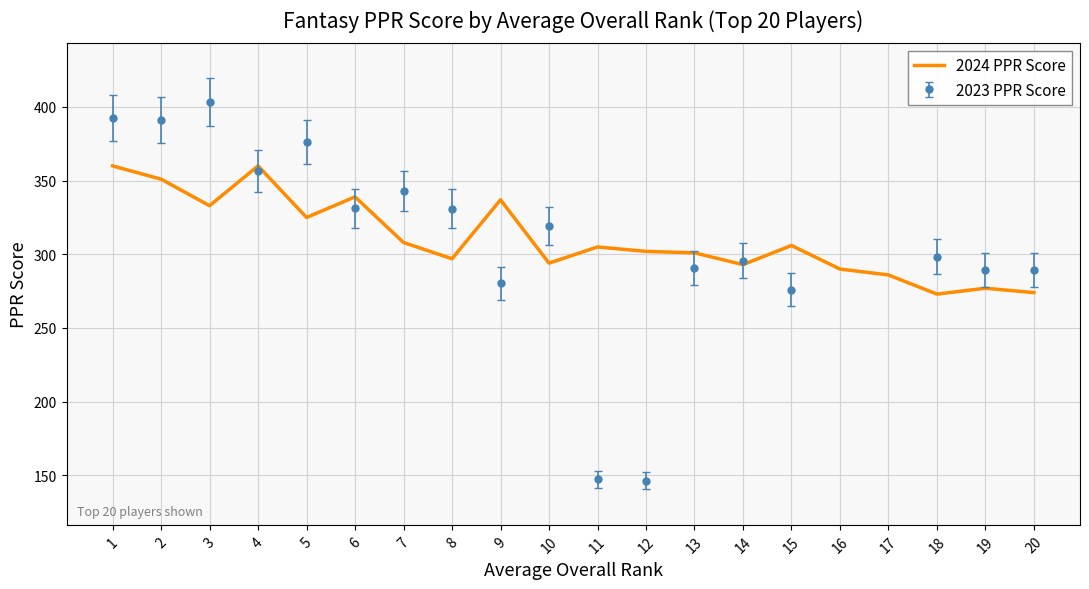

What is the value of the 2nd point from the left?

351